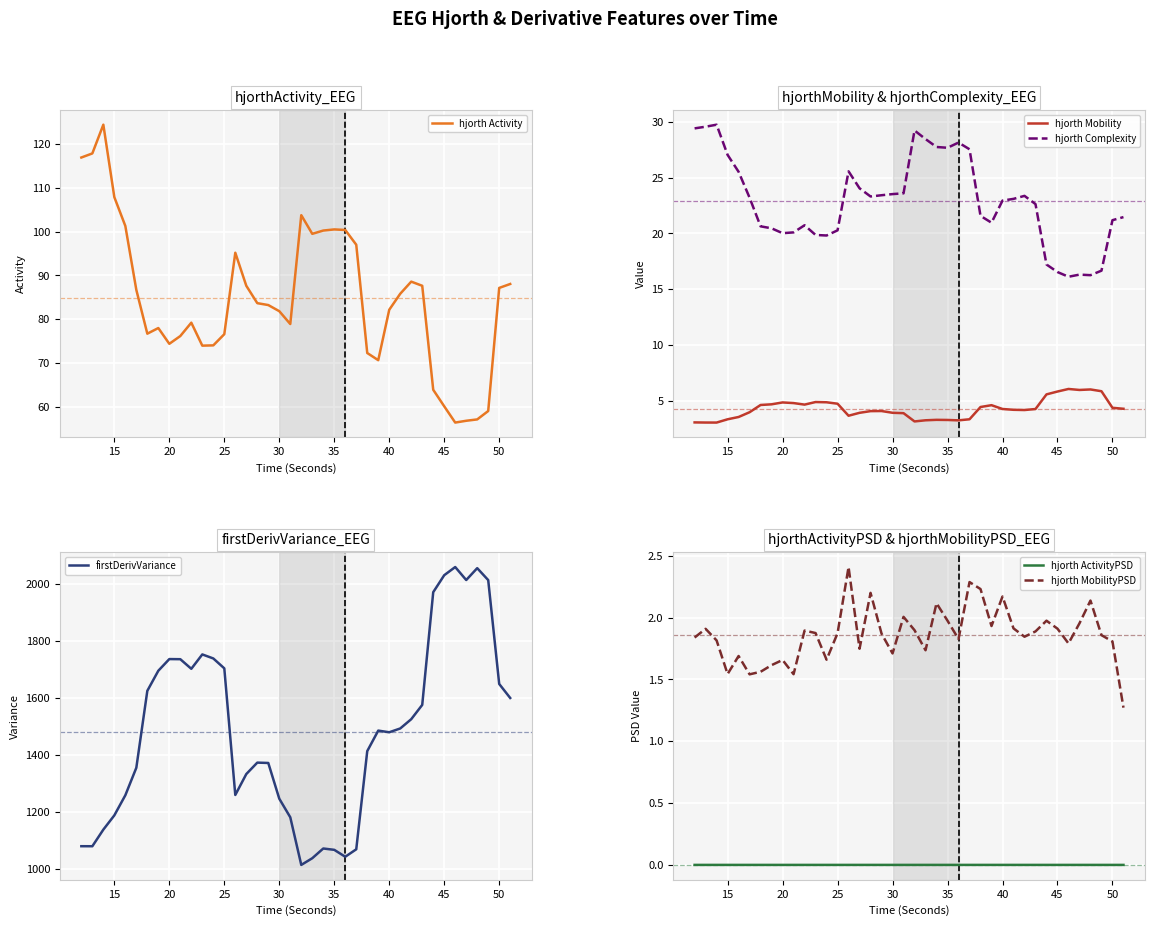

Reading left to right, transcribe all the data shown in this chart.

hjorth Activity: 116.9	117.8	124.4	107.8	101.3	86.7	76.7	78.0	74.4	76.2	79.2	74.0	74.0	76.6	95.2	87.6	83.7	83.2	81.8	78.9	103.7	99.5	100.2	100.5	100.4	97.0	72.3	70.7	82.2	85.8	88.6	87.6	63.9	60.2	56.5	56.9	57.2	59.1	87.1	88.0
hjorth Mobility: 3.0	3.0	3.0	3.3	3.5	4.0	4.6	4.7	4.8	4.8	4.6	4.9	4.8	4.7	3.6	3.9	4.1	4.1	3.9	3.9	3.1	3.2	3.3	3.3	3.2	3.3	4.4	4.6	4.2	4.2	4.2	4.2	5.6	5.8	6.0	6.0	6.0	5.8	4.4	4.3
hjorth Complexity: 29.4	29.6	29.8	27.0	25.5	23.2	20.6	20.5	20.0	20.1	20.7	19.9	19.8	20.3	25.6	24.0	23.3	23.4	23.5	23.6	29.2	28.5	27.8	27.7	28.2	27.5	21.6	21.0	22.9	23.1	23.4	22.6	17.2	16.5	16.1	16.3	16.3	16.7	21.2	21.5
firstDerivVariance: 1080.2	1080.1	1138.4	1188.5	1258.9	1355.4	1625.4	1695.8	1736.8	1736.4	1702.7	1753.1	1739.0	1704.3	1259.9	1333.3	1373.5	1372.3	1246.9	1181.7	1014.6	1038.0	1072.1	1067.5	1043.2	1069.4	1413.8	1485.8	1480.0	1493.3	1525.9	1576.0	1971.5	2031.1	2059.8	2014.2	2055.8	2014.0	1649.5	1600.3
hjorth ActivityPSD: 0.0	0.0	0.0	0.0	0.0	0.0	0.0	0.0	0.0	0.0	0.0	0.0	0.0	0.0	0.0	0.0	0.0	0.0	0.0	0.0	0.0	0.0	0.0	0.0	0.0	0.0	0.0	0.0	0.0	0.0	0.0	0.0	0.0	0.0	0.0	0.0	0.0	0.0	0.0	0.0
hjorth MobilityPSD: 1.8	1.9	1.8	1.5	1.7	1.5	1.6	1.6	1.7	1.5	1.9	1.9	1.7	1.9	2.4	1.7	2.2	1.9	1.7	2.0	1.9	1.7	2.1	2.0	1.8	2.3	2.2	1.9	2.2	1.9	1.8	1.9	2.0	1.9	1.8	2.0	2.1	1.9	1.8	1.3